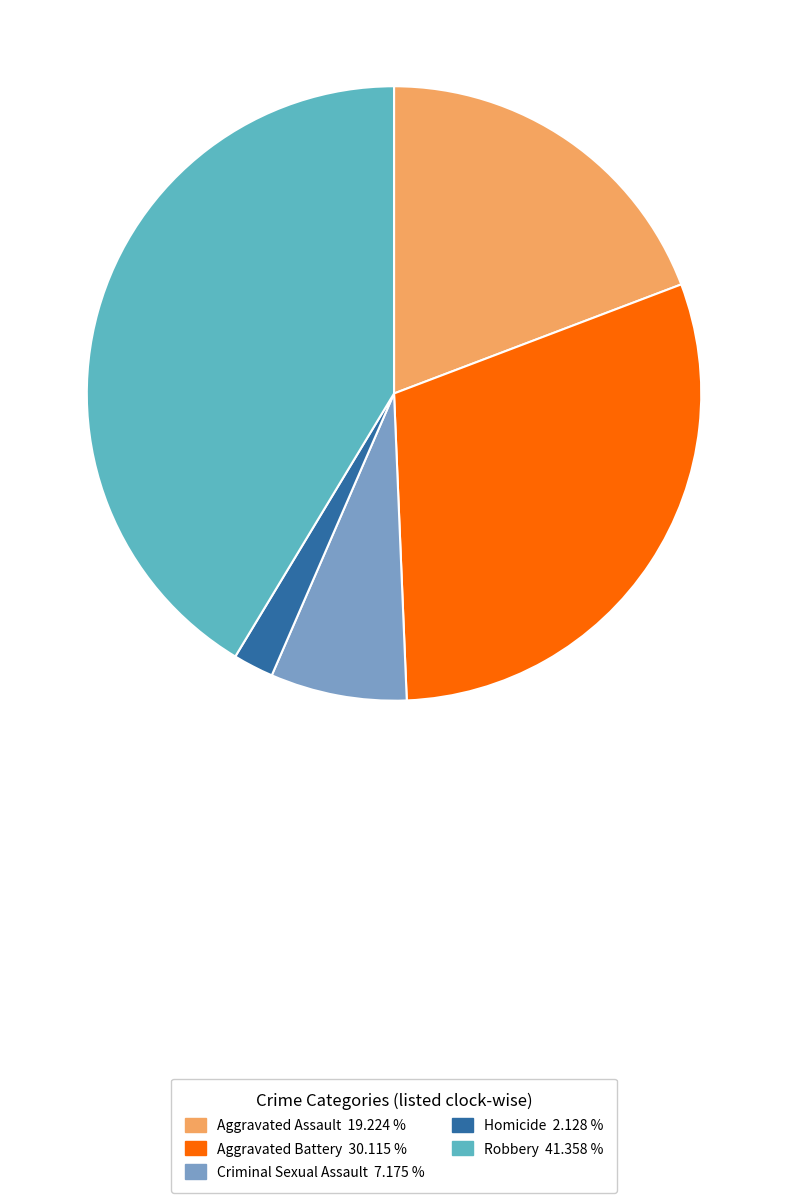

Rank the categories by value from lowest to highest.

Homicide, Criminal Sexual Assault, Aggravated Assault, Aggravated Battery, Robbery